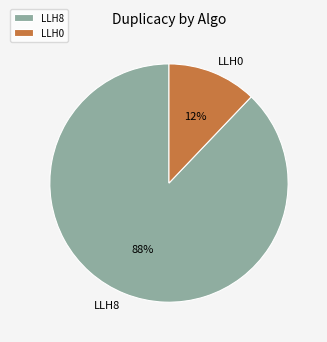

True or false: LLH8 accounts for 99% of the total.

False